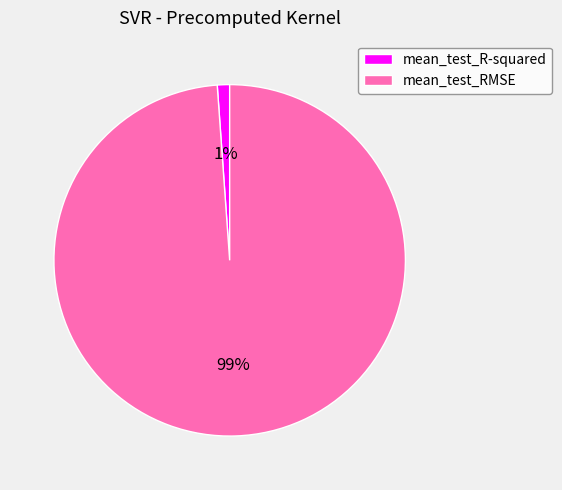

Combined, do mean_test_RMSE and mean_test_R-squared account for over 50%?

Yes